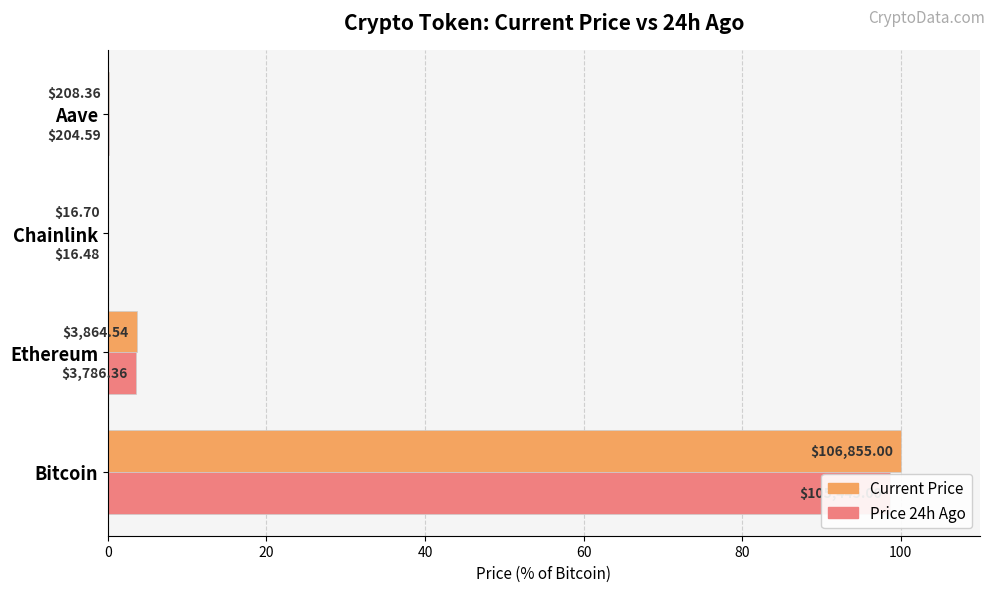

How many categories are shown in the chart?

4